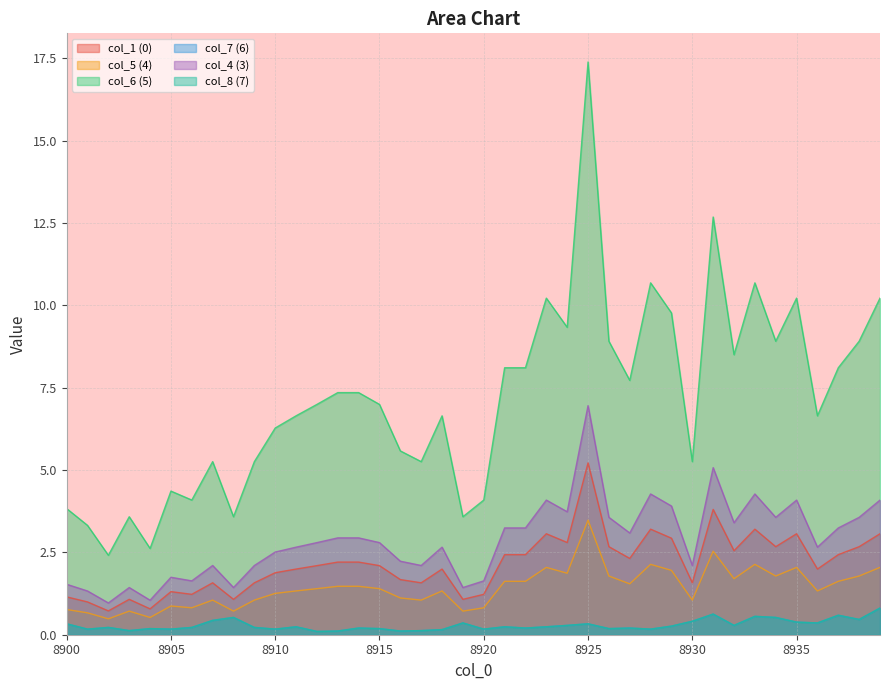

Which category has the lowest value across all series?

8912